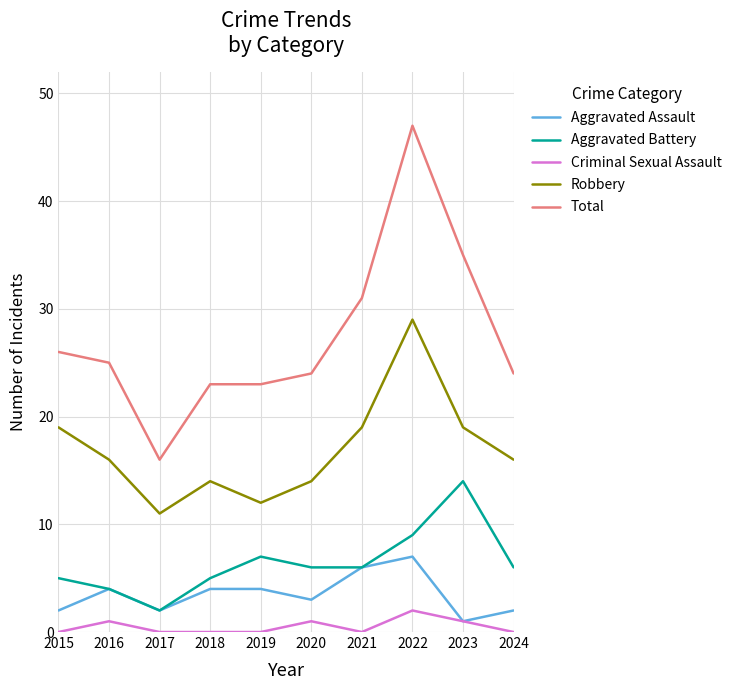

Which category has the highest value in the Total series?

2022